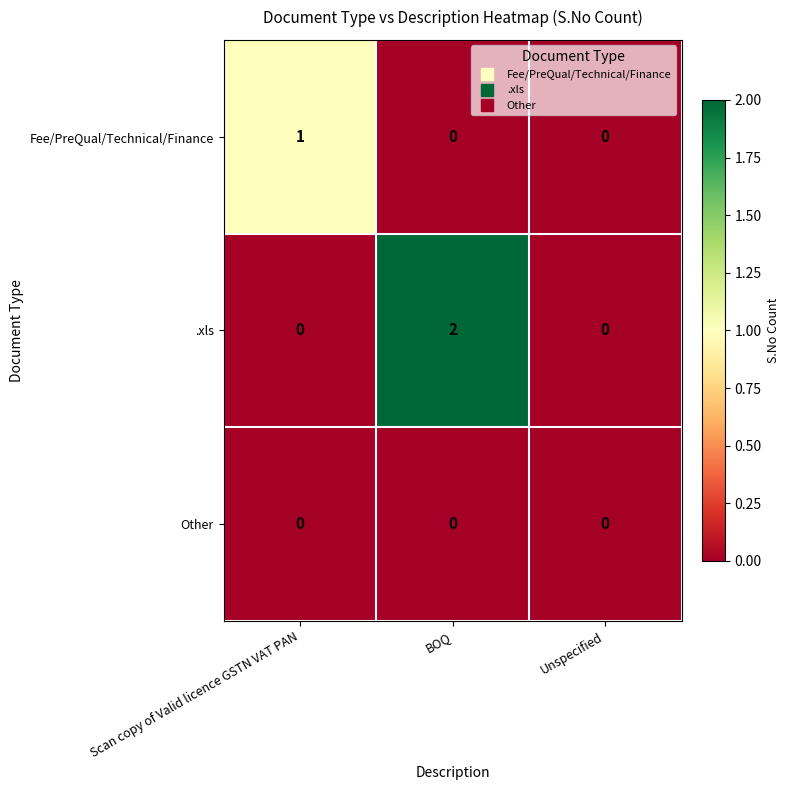

Which series changed the most between BOQ and Unspecified?

.xls